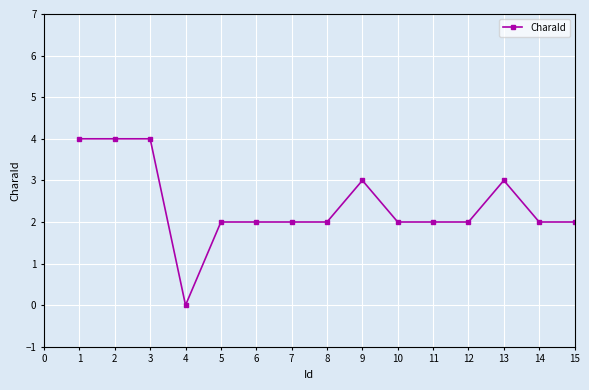

How many positive values are there?

14